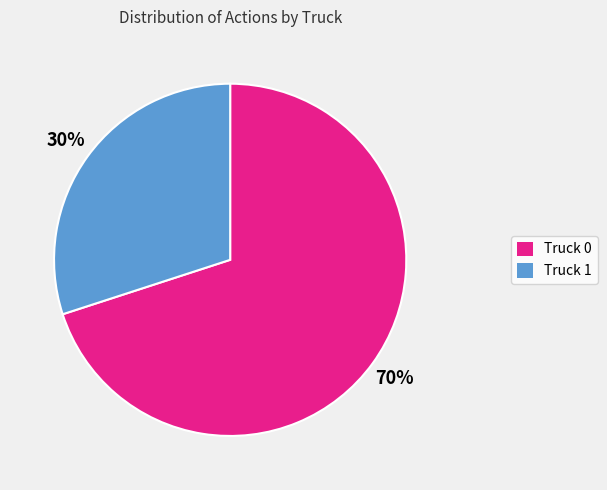

Is it true that Truck 1 is 16% of the pie?

False